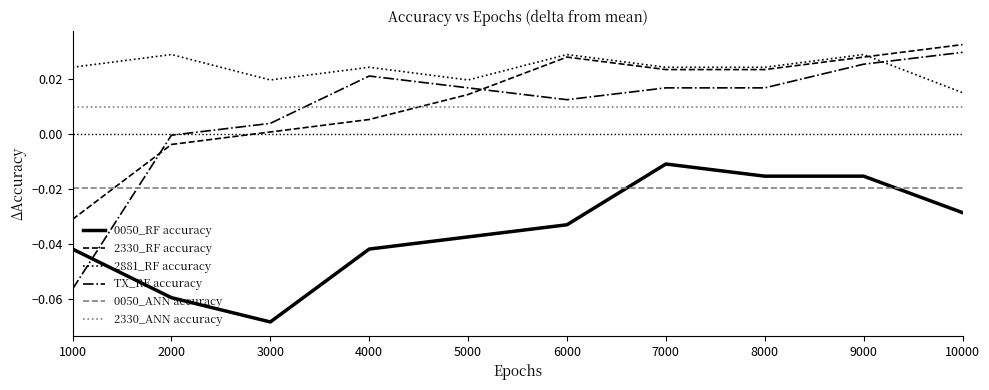

At 9000, list the series in order from smallest to largest.

0050_ANN accuracy, 0050_RF accuracy, 2330_ANN accuracy, TX_RF accuracy, 2330_RF accuracy, 2881_RF accuracy